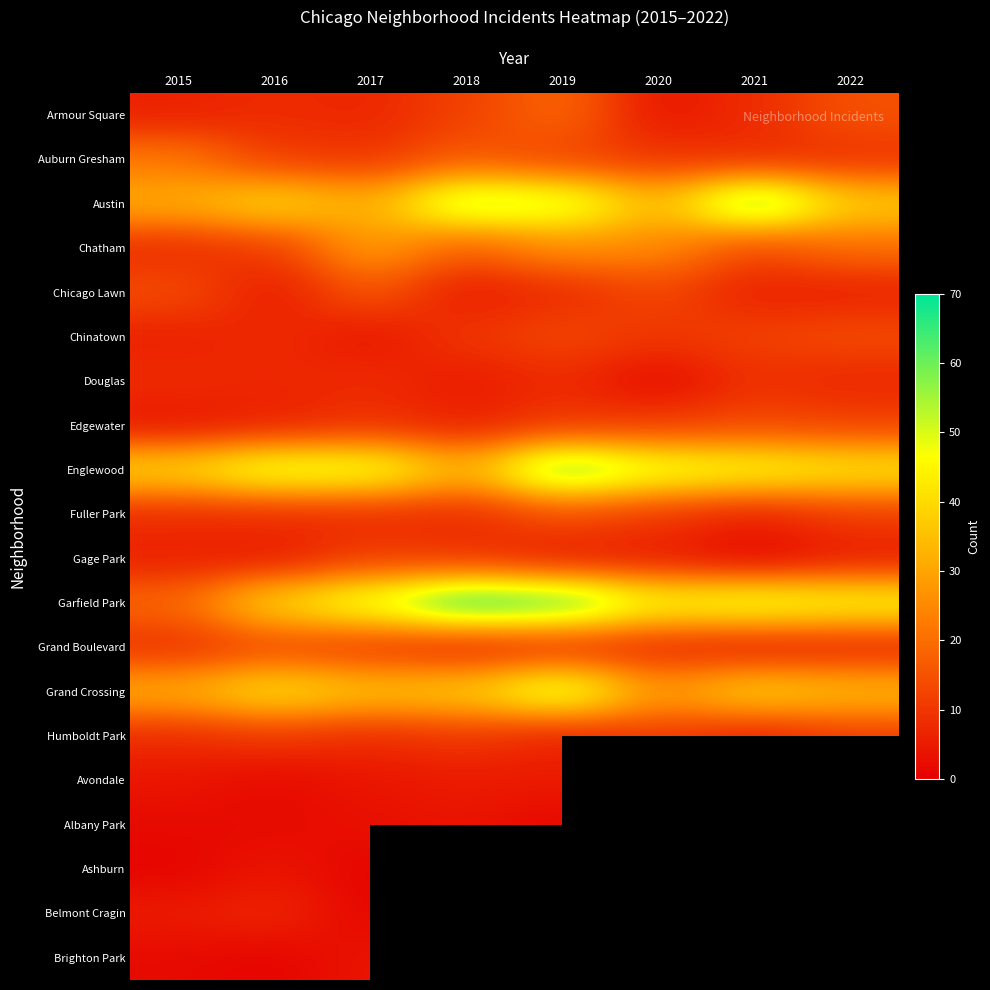

At which label does Douglas reach its minimum?

2020